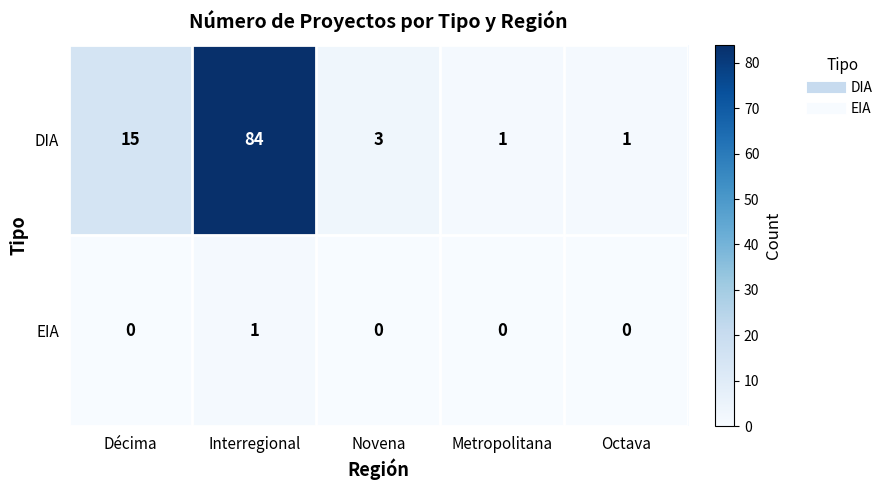

Is it true that EIA equals 1 at Interregional?

True